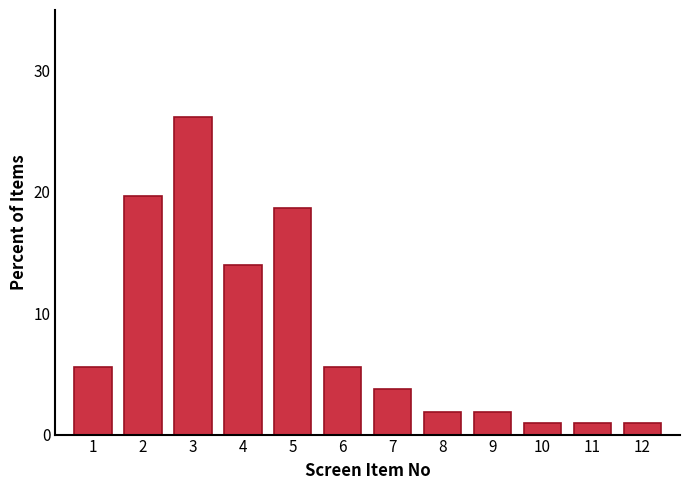

Reading right to left, list all the values displayed in this chart.

12=0.9	11=0.9	10=0.9	9=1.9	8=1.9	7=3.7	6=5.6	5=18.7	4=14.0	3=26.2	2=19.6	1=5.6